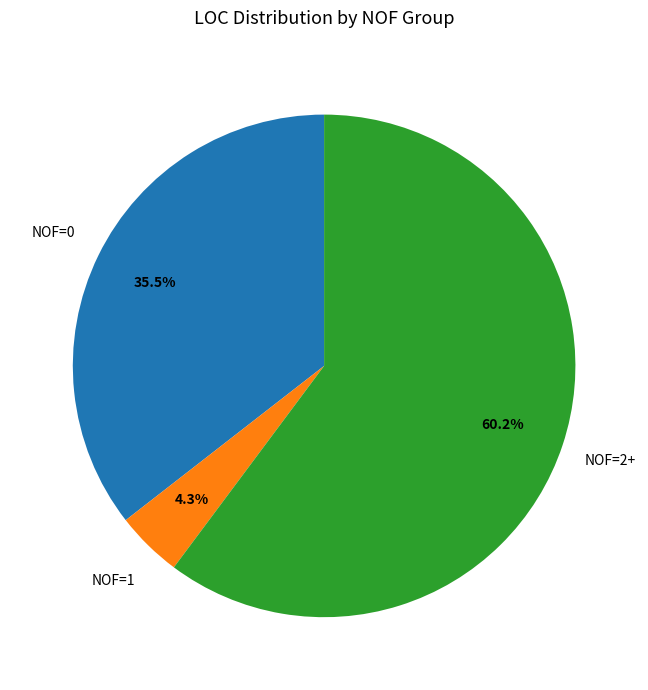

To the nearest percent, what is the difference between the largest and smallest slice percentages?

56%